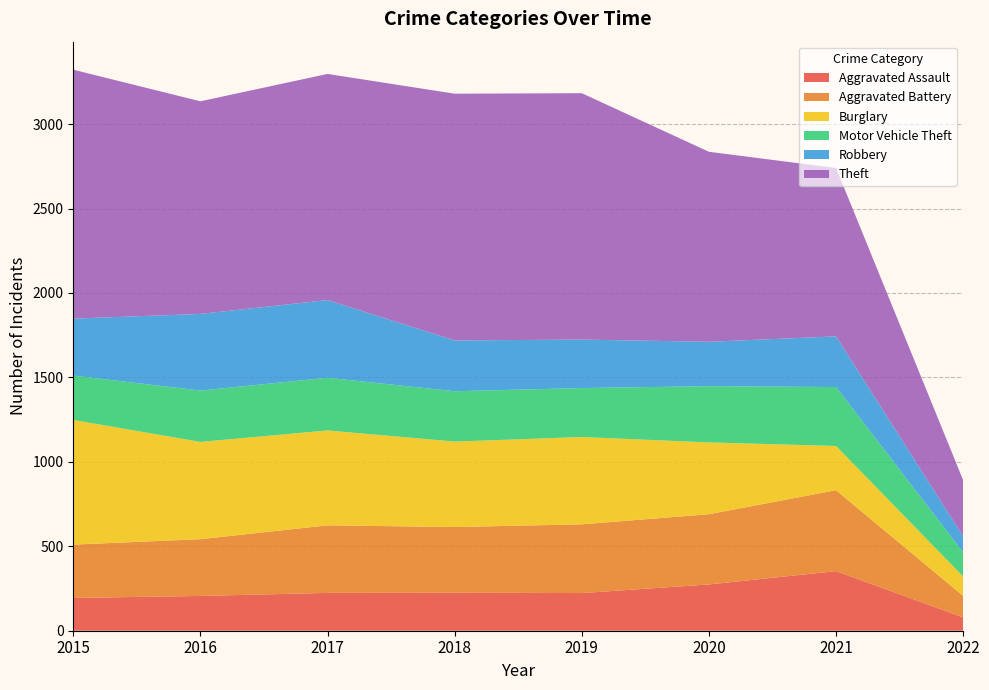

Reading right to left, list all the values displayed in this chart.

Aggravated Assault: 2022=79	2021=353	2020=274	2019=223	2018=225	2017=224	2016=206	2015=194
Aggravated Battery: 2022=127	2021=479	2020=416	2019=407	2018=389	2017=400	2016=336	2015=316
Burglary: 2022=115	2021=262	2020=425	2019=517	2018=506	2017=562	2016=576	2015=738
Motor Vehicle Theft: 2022=143	2021=349	2020=333	2019=290	2018=298	2017=312	2016=304	2015=263
Robbery: 2022=94	2021=300	2020=263	2019=287	2018=301	2017=460	2016=454	2015=337
Theft: 2022=333	2021=997	2020=1125	2019=1459	2018=1461	2017=1339	2016=1259	2015=1474